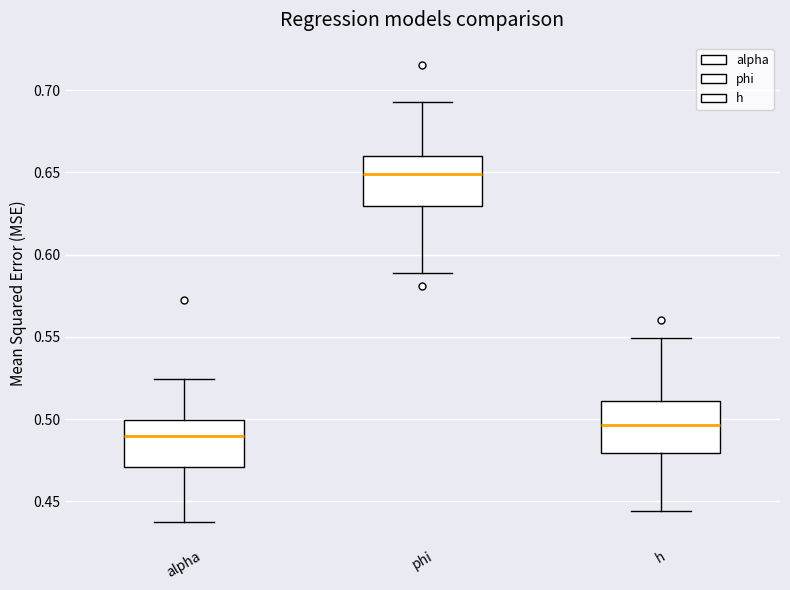

Reading left to right, read every box against the y-axis: the position of its median line, the range the box covers, and the ends of its whiskers. The values are not printed on the chart, so give them approximately, as read against the axis.

alpha: median 0.490, box 0.470 to 0.500, whiskers 0.440 to 0.525
phi: median 0.650, box 0.630 to 0.660, whiskers 0.590 to 0.695
h: median 0.495, box 0.480 to 0.510, whiskers 0.445 to 0.550